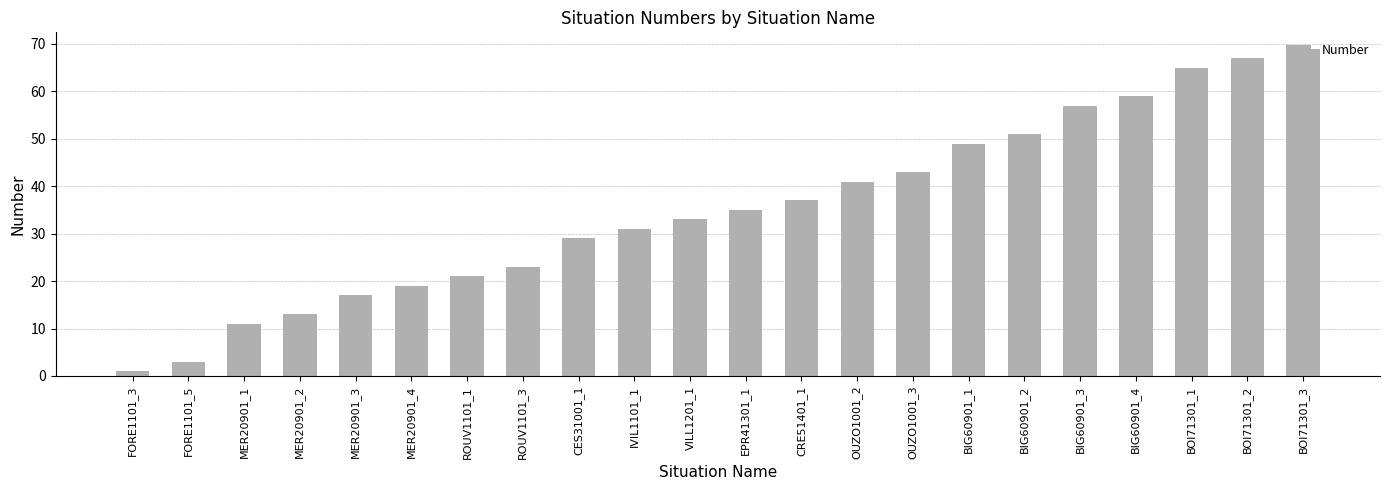

Reading left to right, transcribe all the data shown in this chart.

FORE1101_3=1	FORE1101_5=3	MER20901_1=11	MER20901_2=13	MER20901_3=17	MER20901_4=19	ROUV1101_1=21	ROUV1101_3=23	CES31001_1=29	IVIL1101_1=31	VILL1201_1=33	EPR41301_1=35	CRE51401_1=37	OUZO1001_2=41	OUZO1001_3=43	BIG60901_1=49	BIG60901_2=51	BIG60901_3=57	BIG60901_4=59	BOI71301_1=65	BOI71301_2=67	BOI71301_3=69